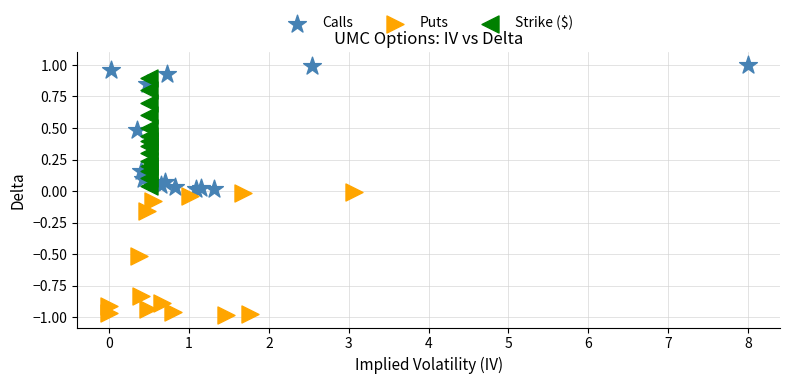

Which series contains the highest Y value?

Calls